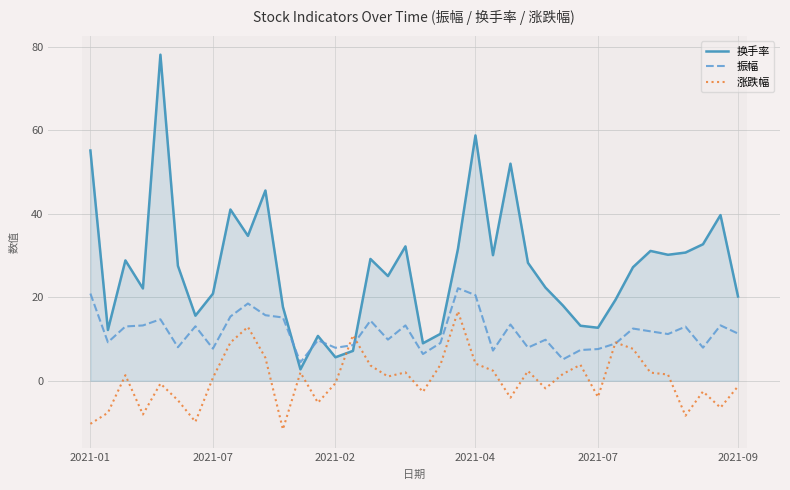

Which series has the widest spread of values?

换手率